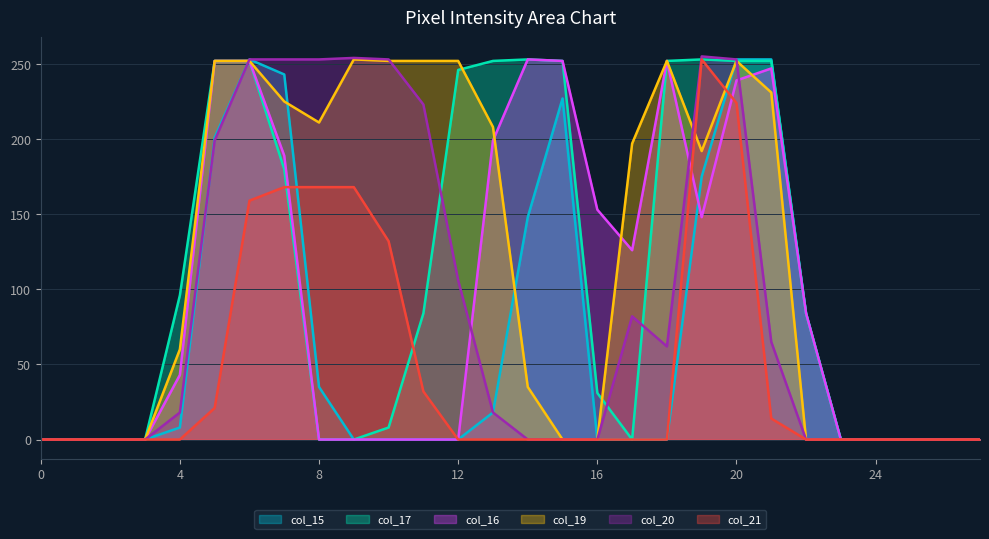

At which label does col_19 first exceed 192?

5